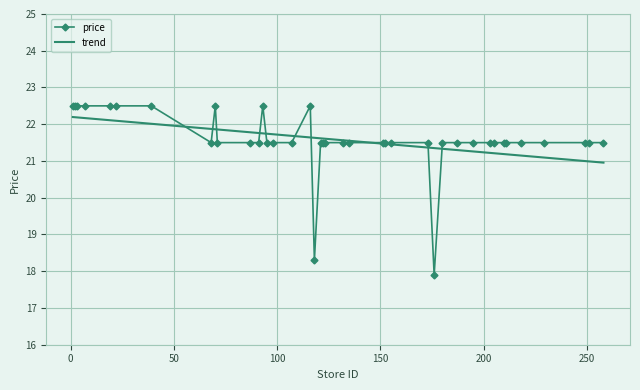

What is the value of the price point at the 7th from the left?

22.5